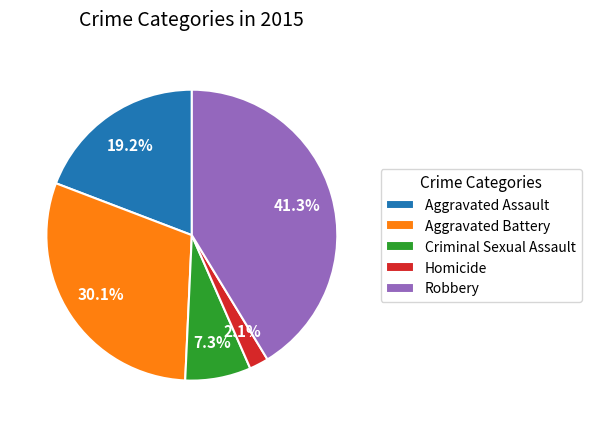

Does any single category account for the majority?

No